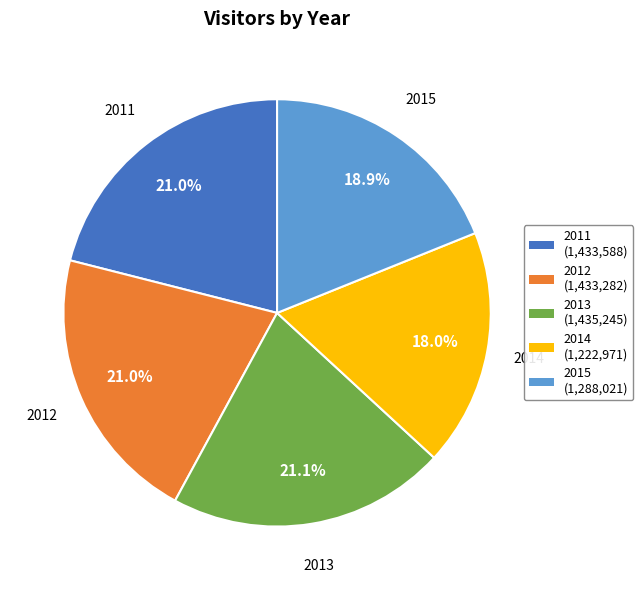

What is the ratio of the value at 2011 to the value at 2015?

1.1